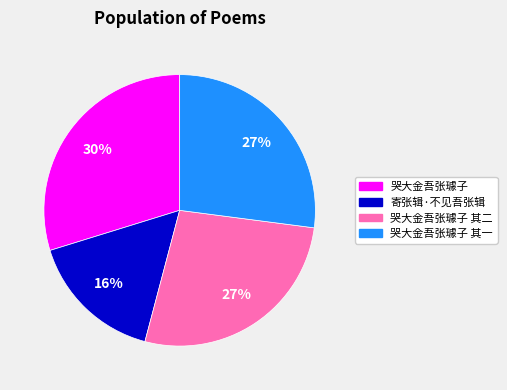

Does any single category account for the majority?

No